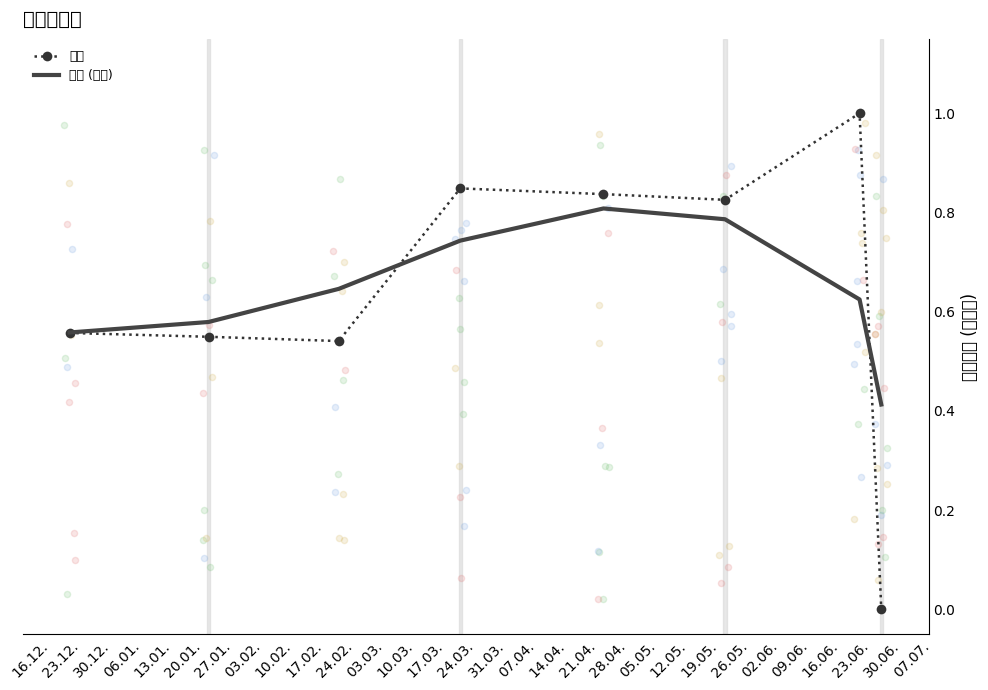

Which series has the widest spread of Y values?

利息